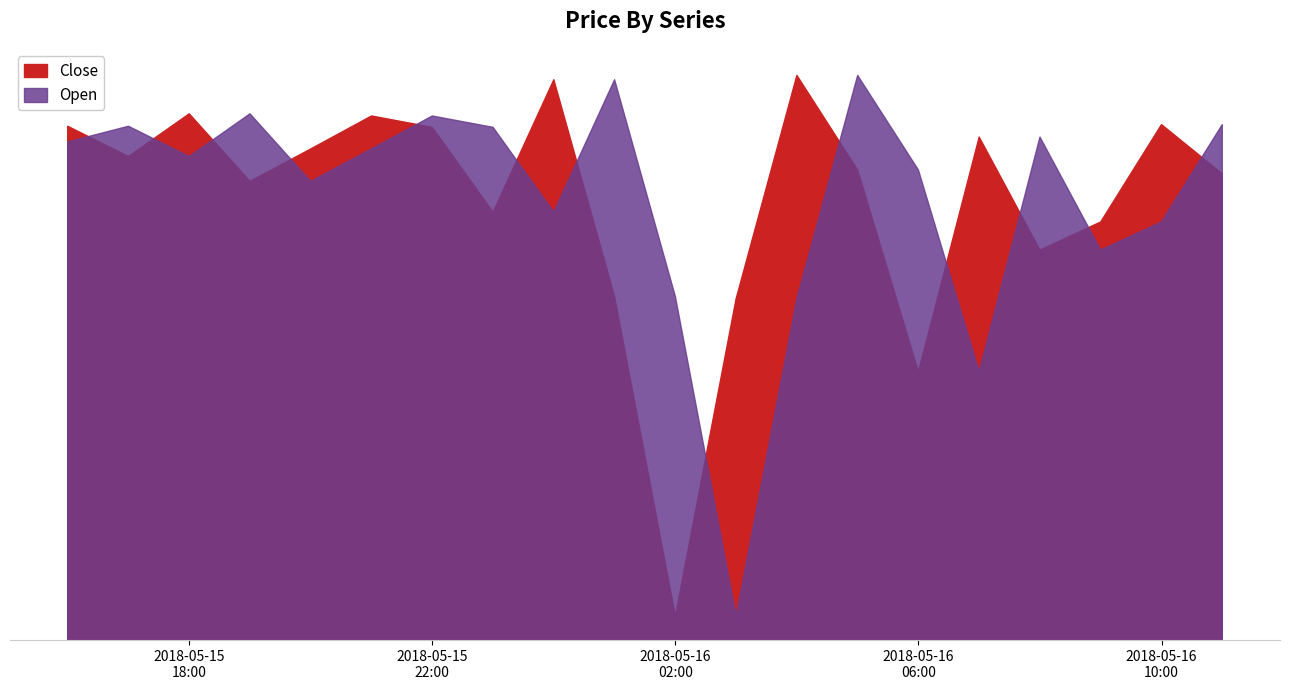

At 2018-05-15 22:00:00, list the series in order from smallest to largest.

Close, Open